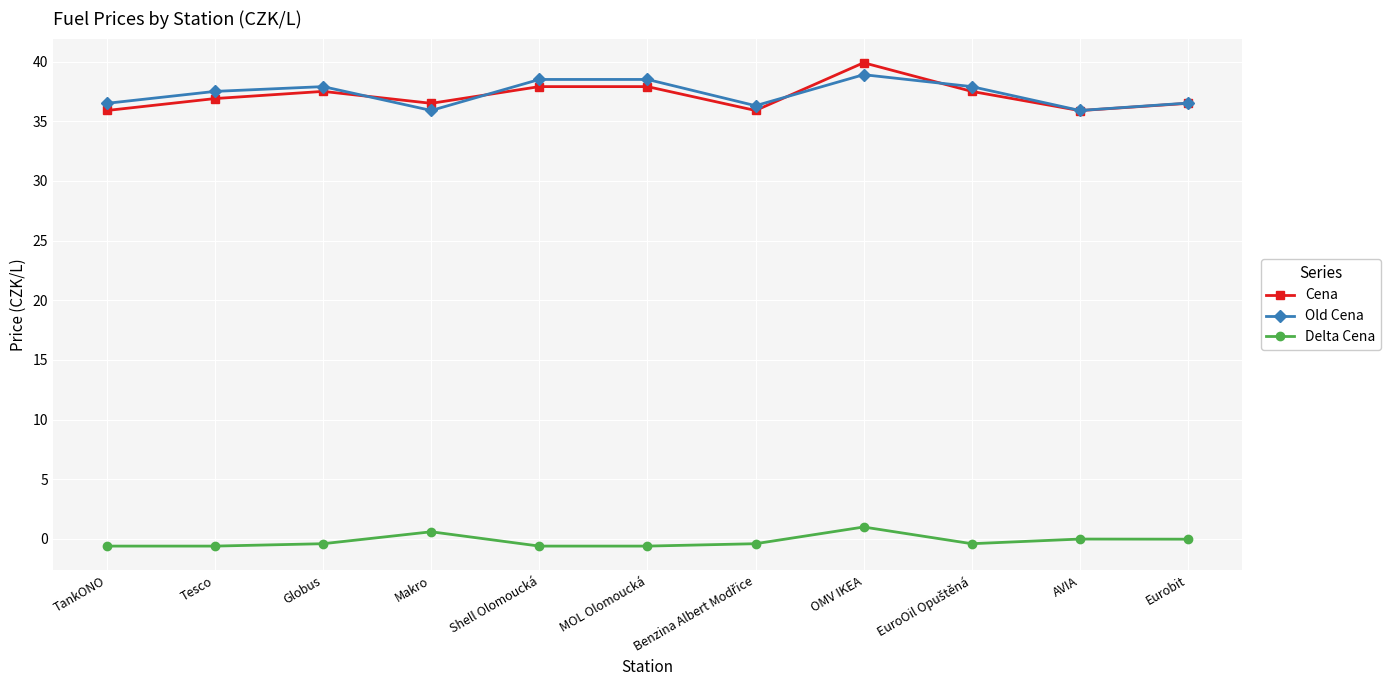

What is the maximum value shown in the chart?

39.9